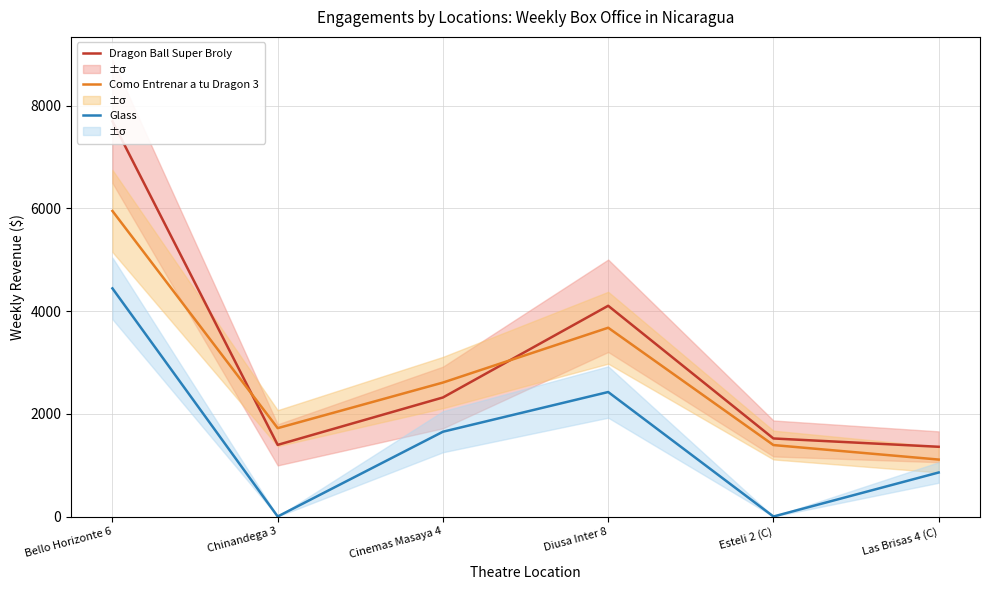

True or false: Como Entrenar a tu Dragon 3 and Glass intersect in this chart.

False